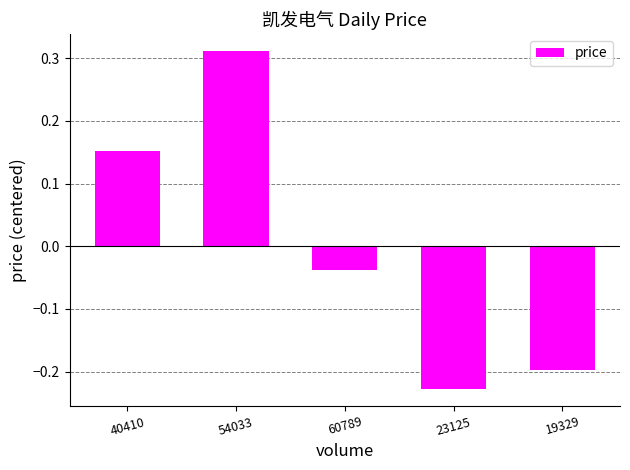

The value at 19329 is -0.1. True or false?

False